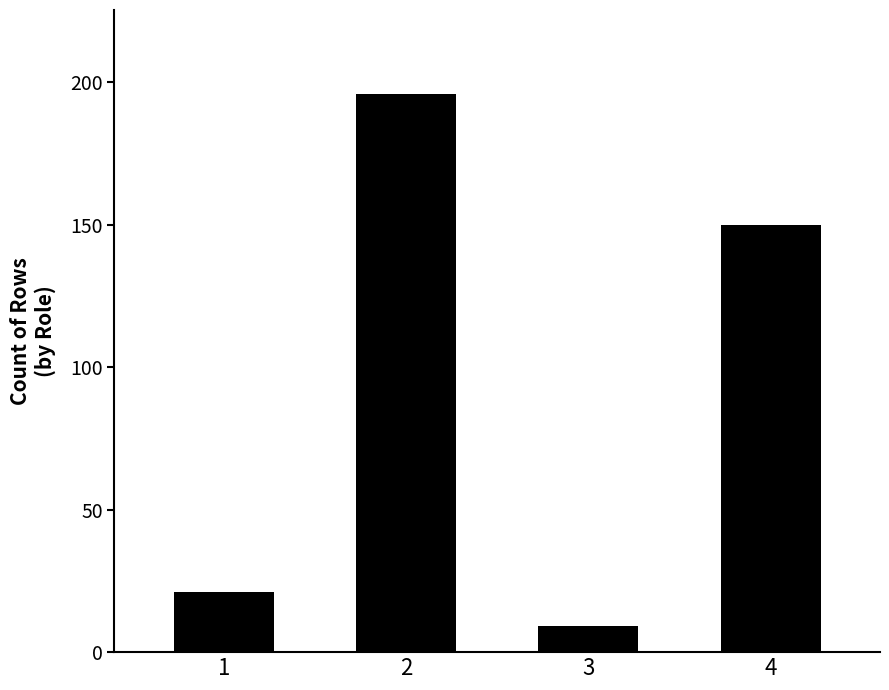

What is the change in value from 2 to 4?

-46